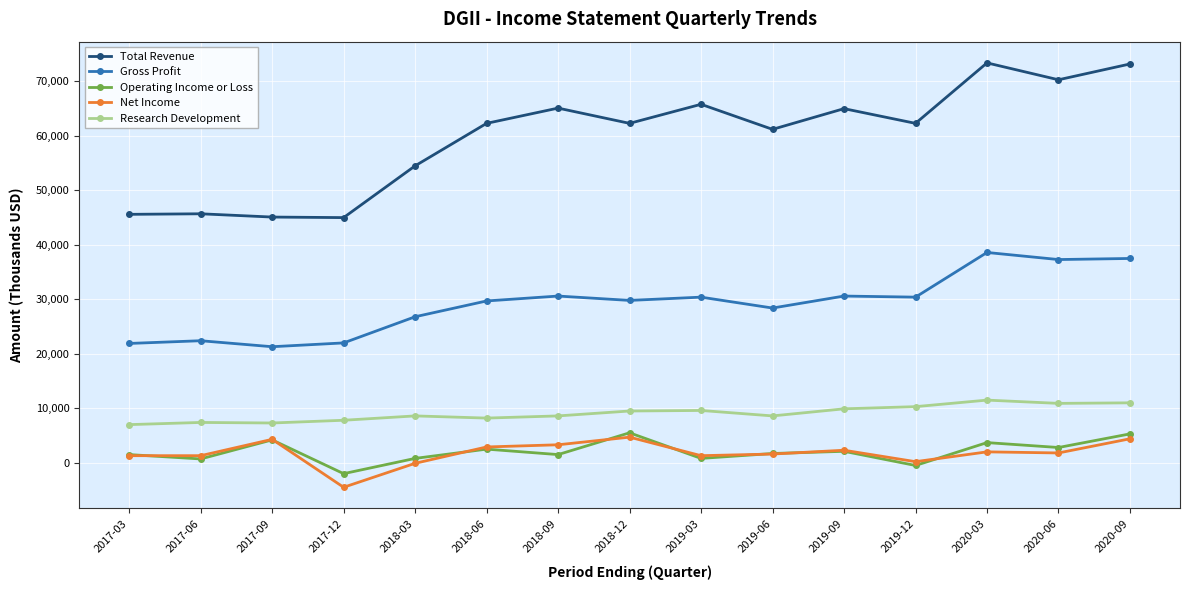

True or false: Research Development and Operating Income or Loss intersect in this chart.

False